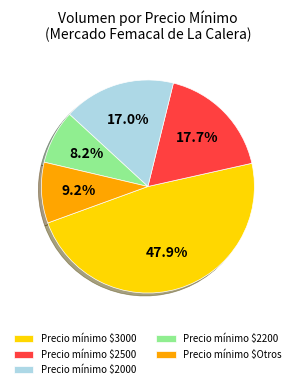

What is the smallest slice in the pie chart?

Precio mínimo $2200